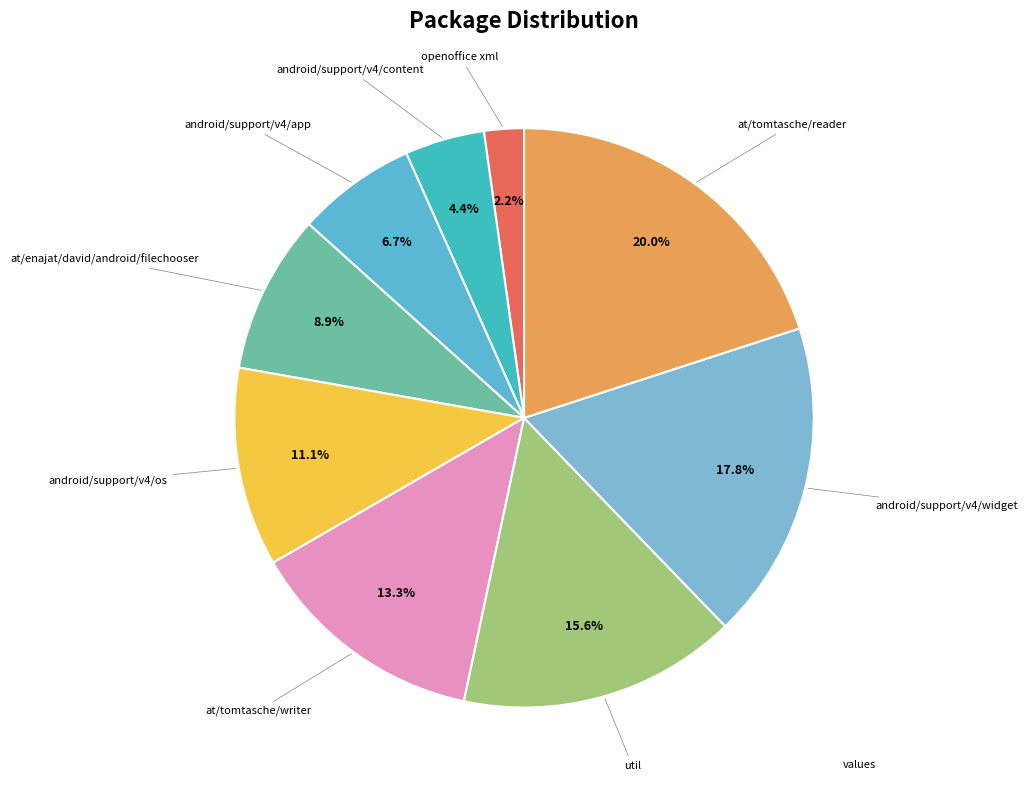

Rank the categories by value from highest to lowest.

at/tomtasche/reader, android/support/v4/widget, util, at/tomtasche/writer, android/support/v4/os, at/enajat/david/android/filechooser, android/support/v4/app, android/support/v4/content, openoffice xml